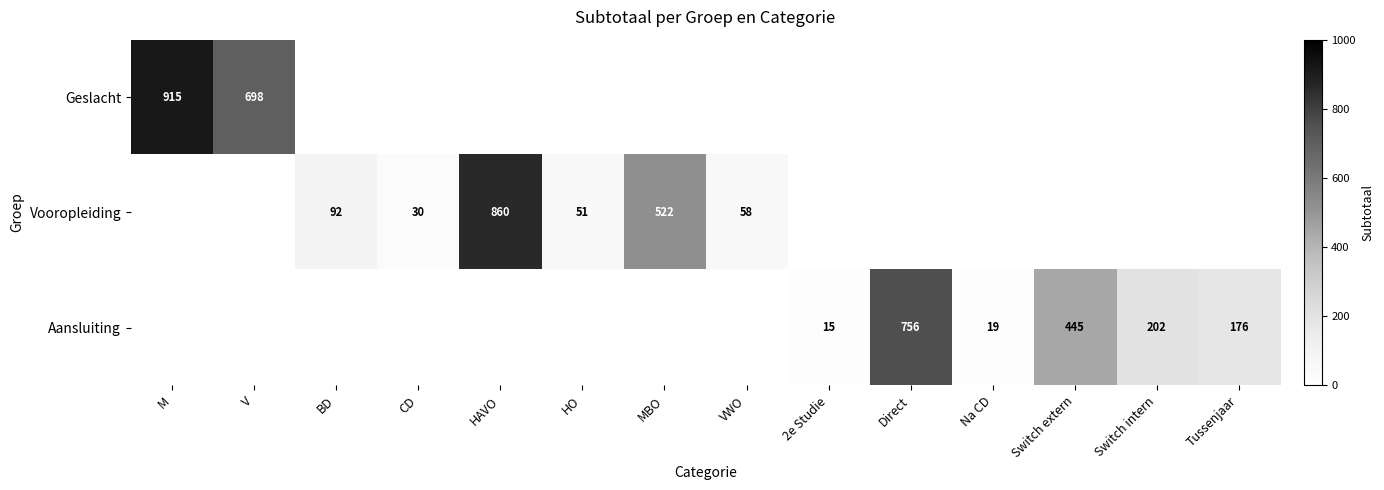

Is the value of Geslacht at V greater than the value of Vooropleiding at MBO?

Yes